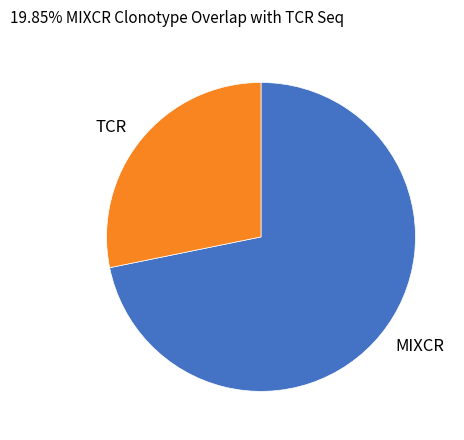

Rank the categories by value from highest to lowest.

MIXCR, TCR